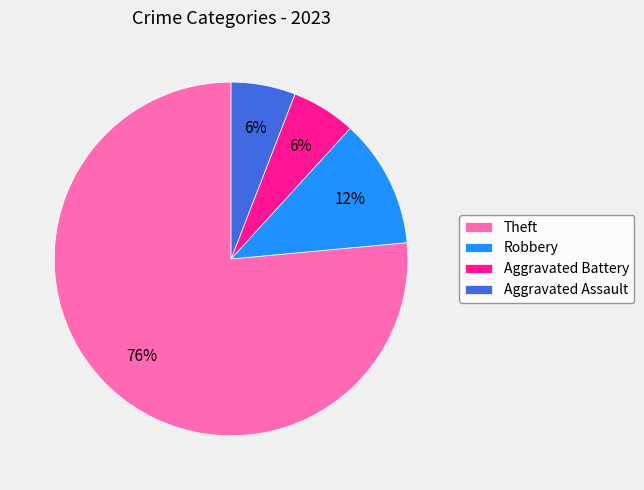

Between Aggravated Battery and Theft, which is larger?

Theft